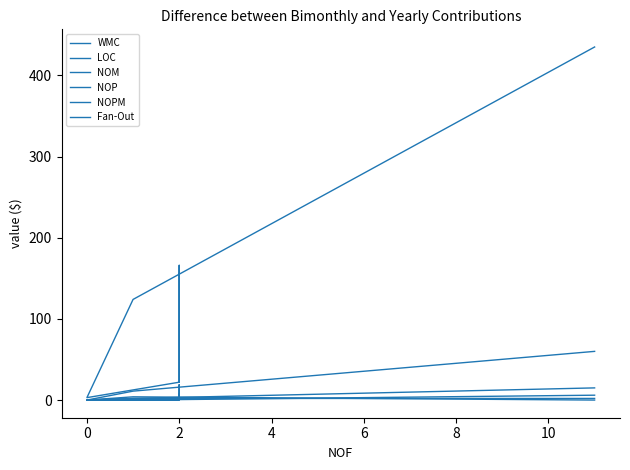

What is the greatest value displayed?

435